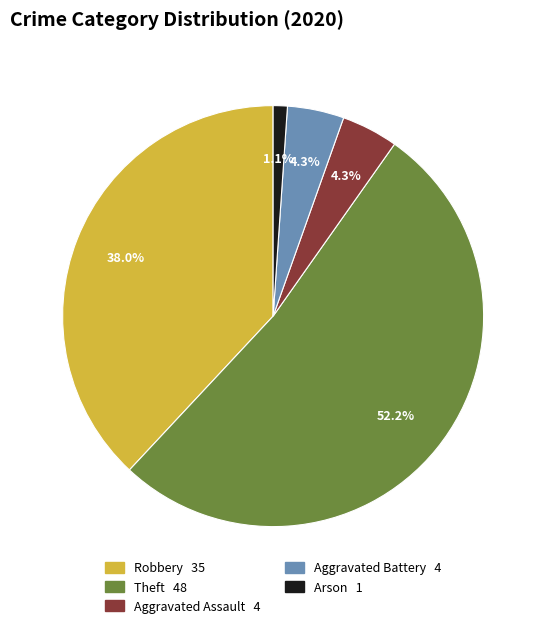

Which has a higher value, Theft 48 or Arson 1?

Theft 48